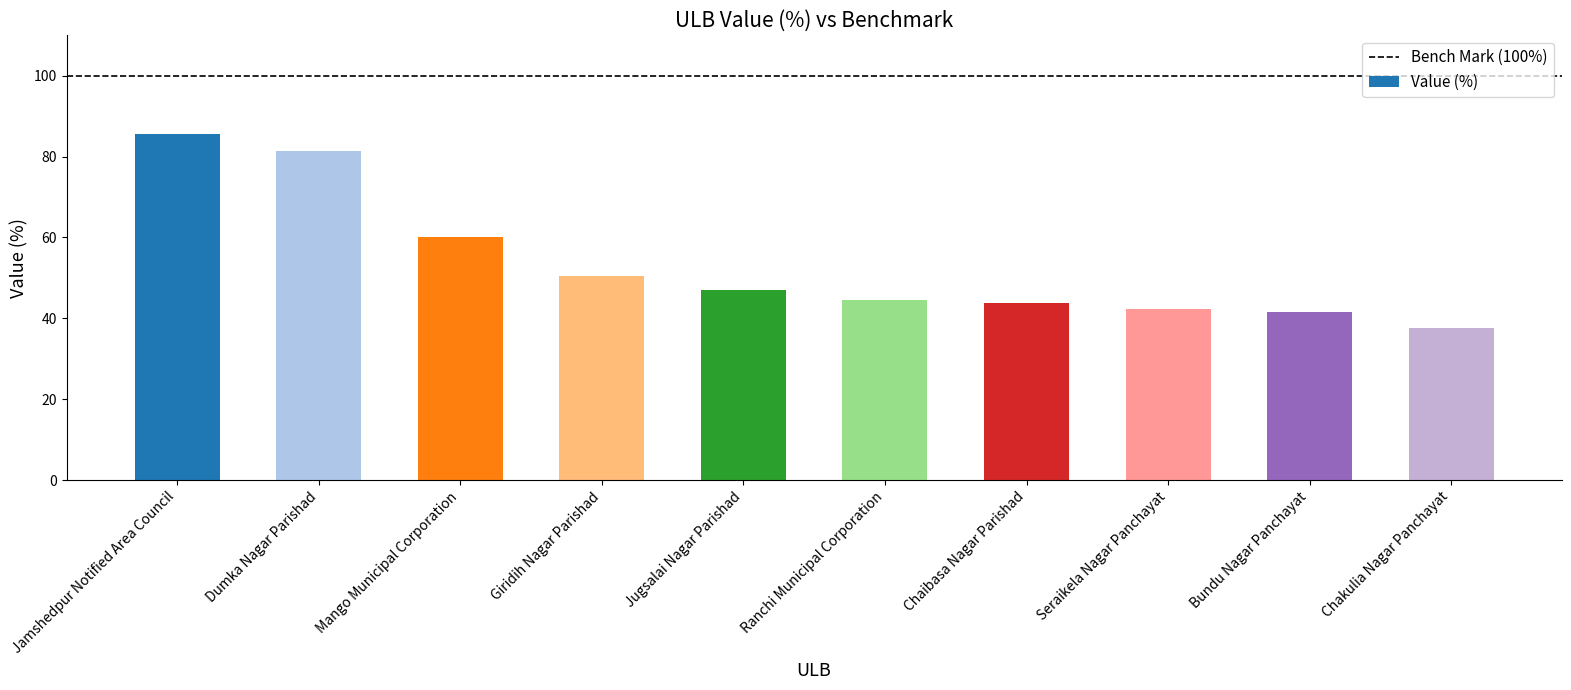

What is the difference between the values at Chakulia Nagar Panchayat and Ranchi Municipal Corporation?

7.0